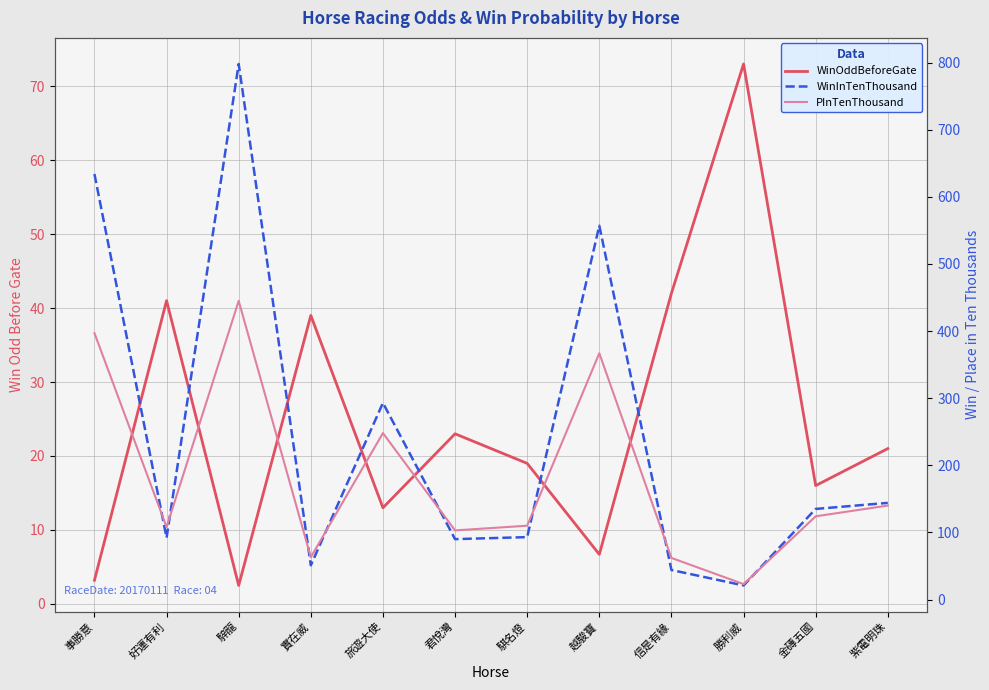

Rank the series by their maximum value, from lowest to highest.

WinOddBeforeGate, PInTenThousand, WinInTenThousand